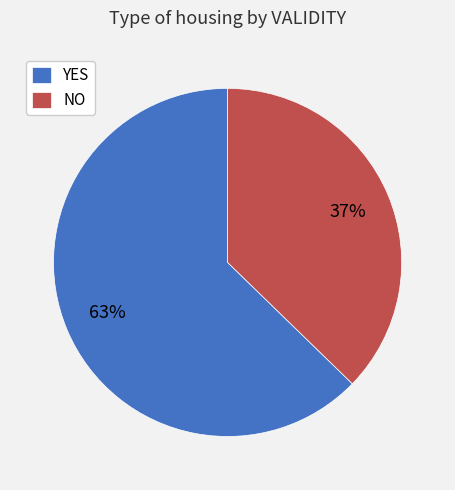

What is the smallest slice in the pie chart?

NO